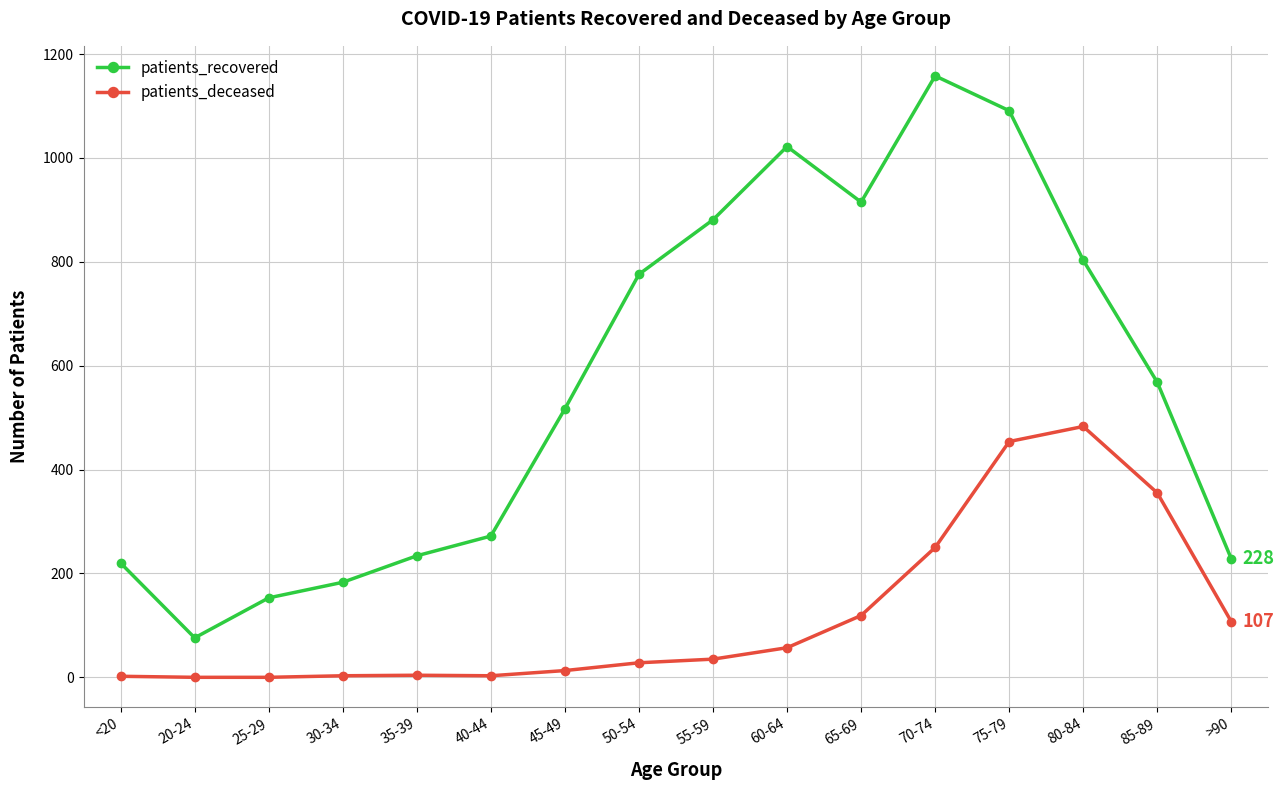

At which category is the sum across all series the highest?

75-79